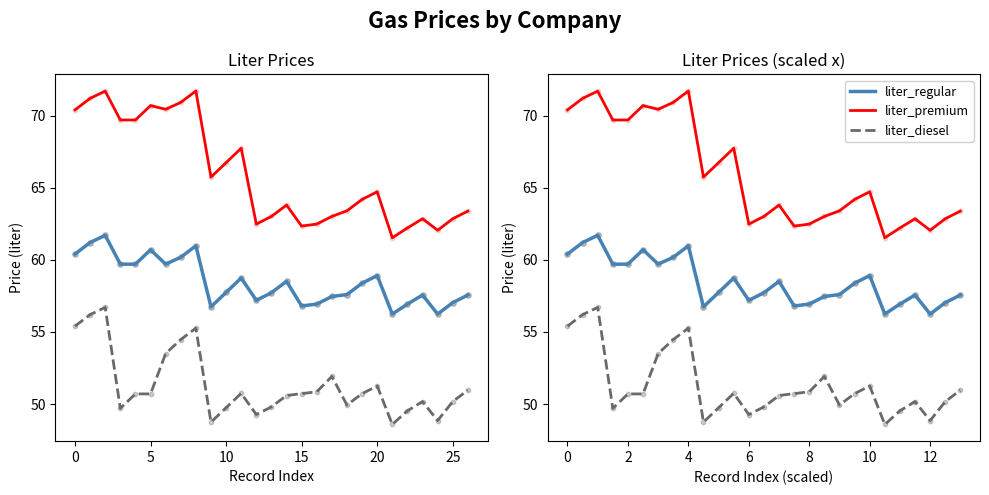

Which series reaches the minimum Y coordinate?

liter_diesel